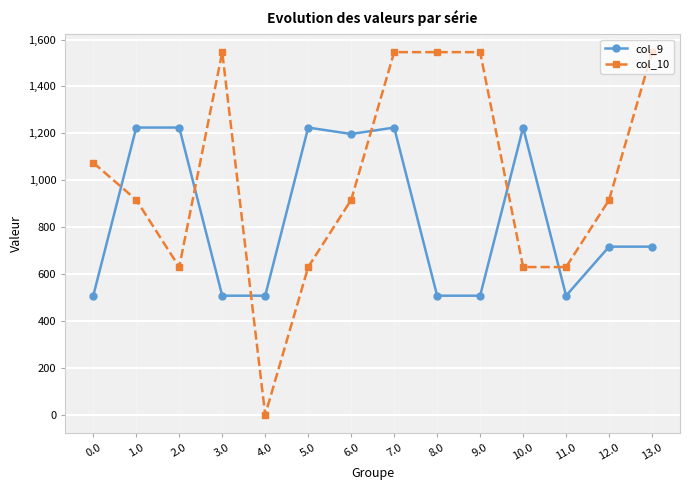

The value of col_9 at 8.0 is 507.8. True or false?

True